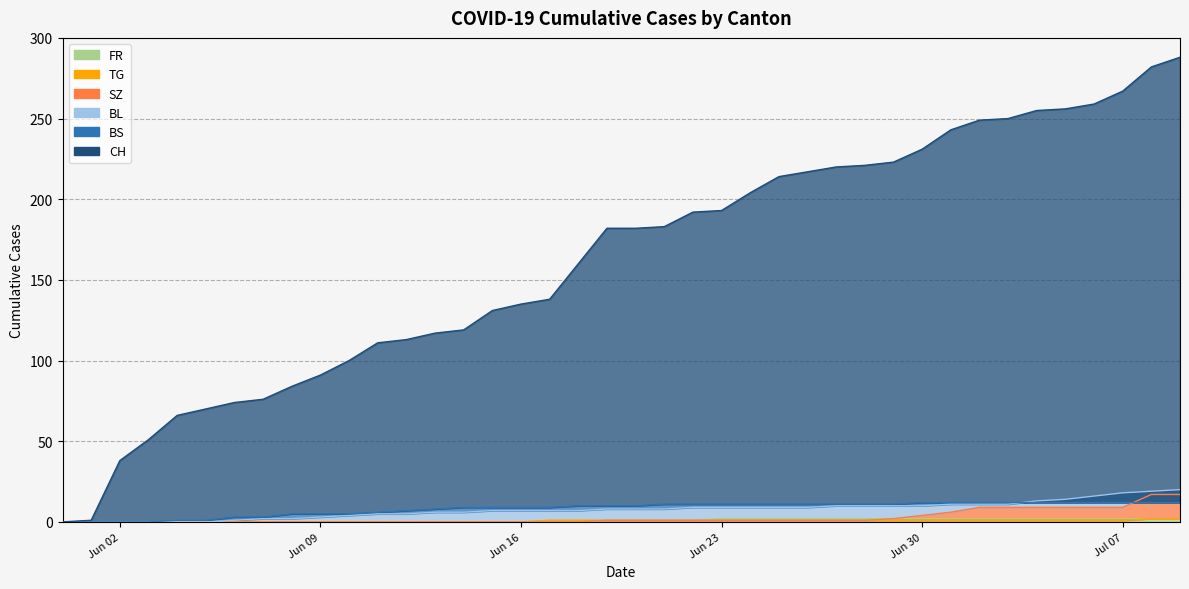

Does the chart display data point markers on the line(s)?

No